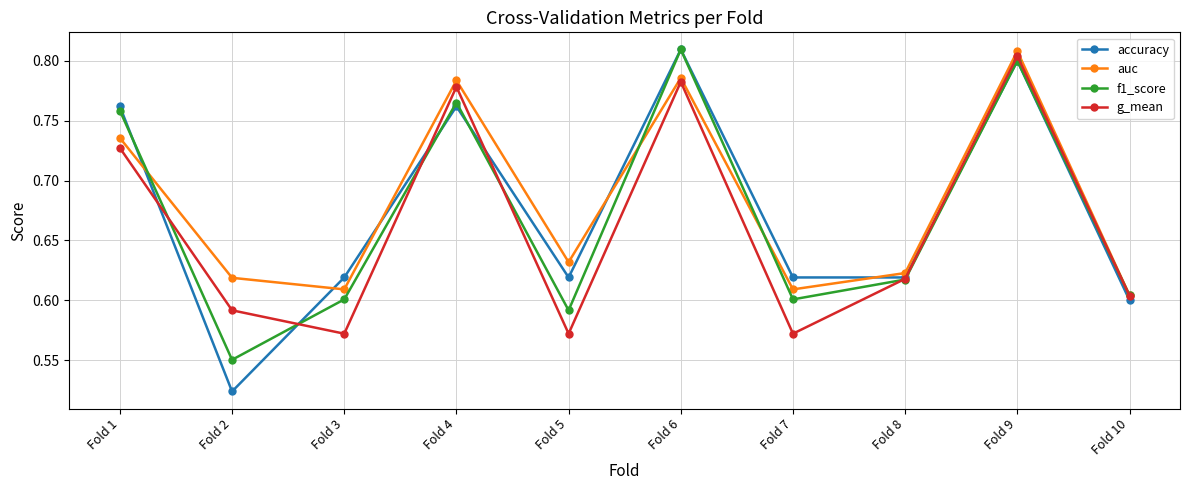

True or false: accuracy and f1_score cross at least once.

True